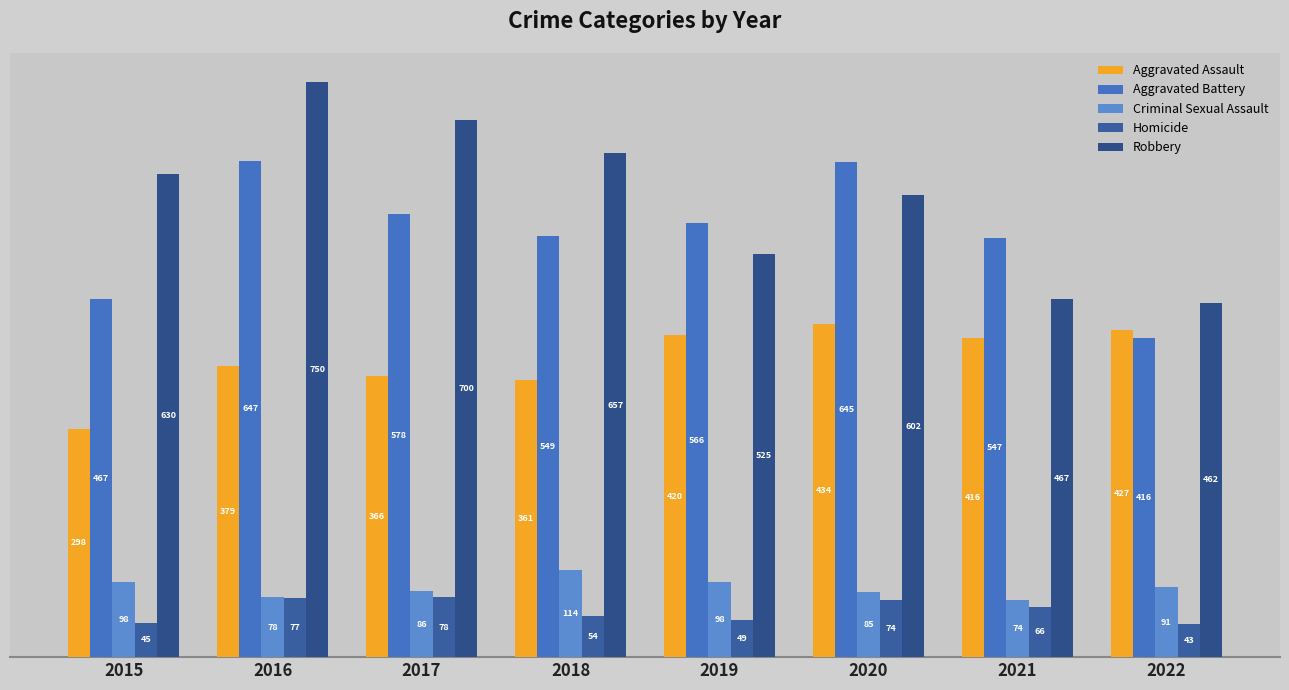

True or false: Robbery has a value of 467 at 2021.

True